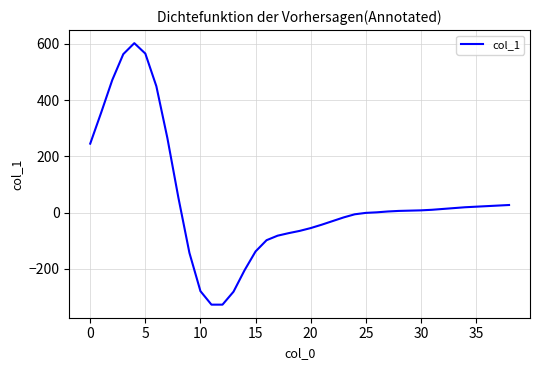

What is the difference between the maximum and second lowest values?

929